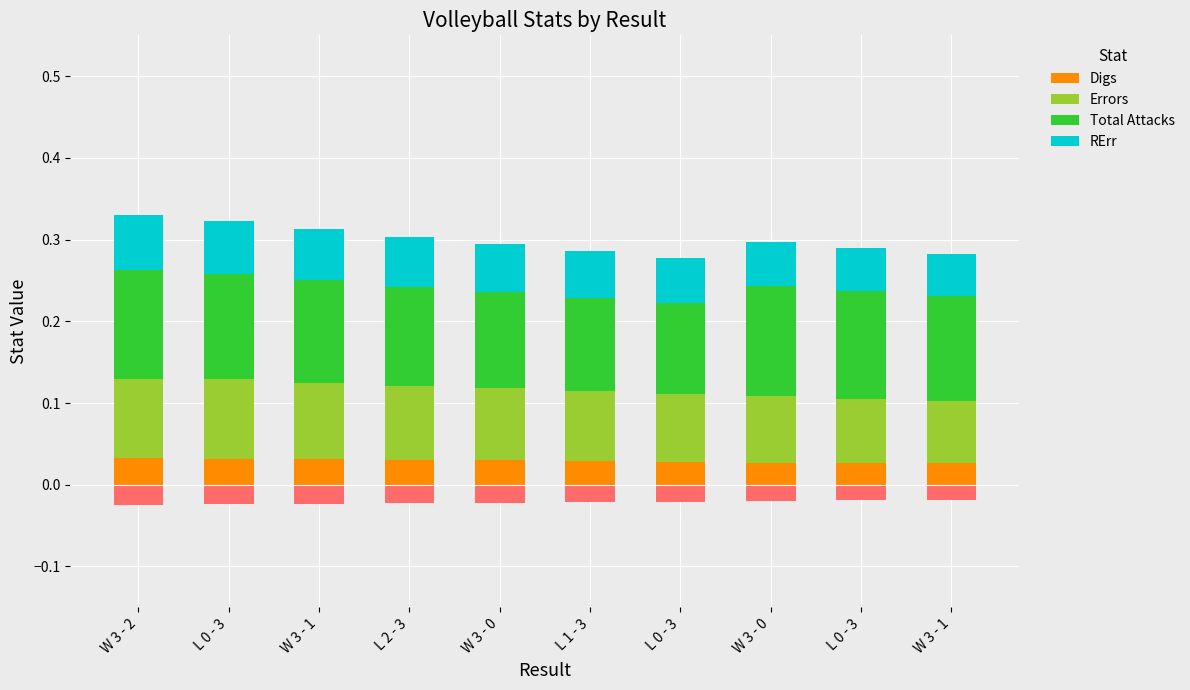

How many bars are there in total?

40